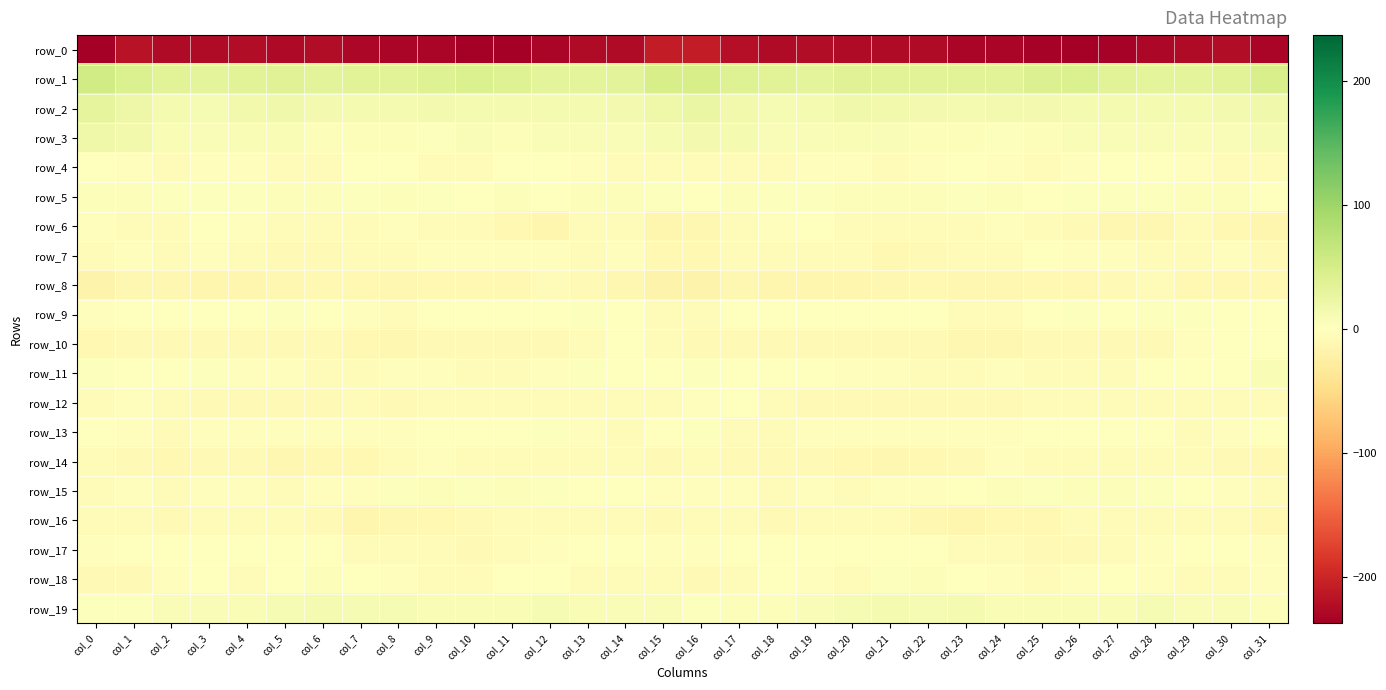

What is the difference between the maximum and minimum values in the row_5 series?

4.7